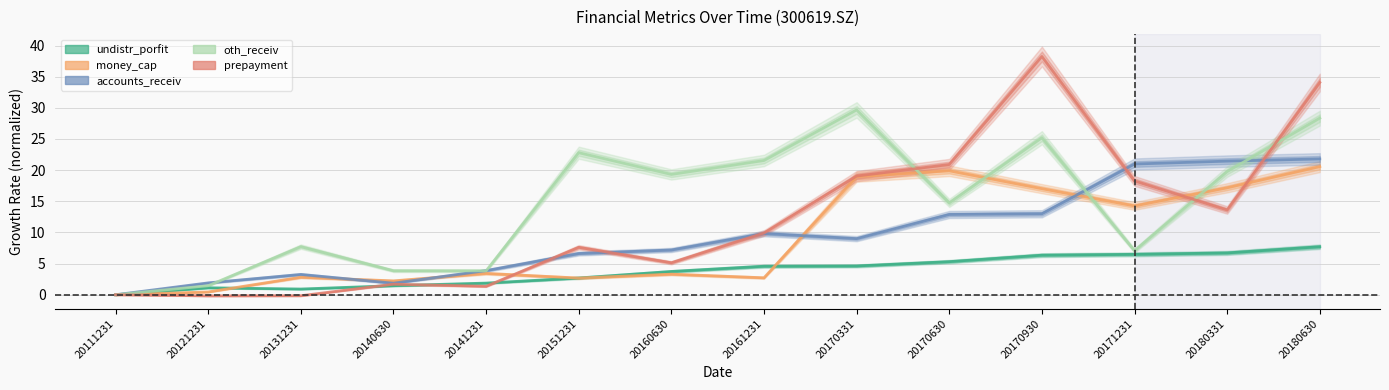

What are all the series names shown in the legend?

undistr_porfit, money_cap, accounts_receiv, oth_receiv, prepayment